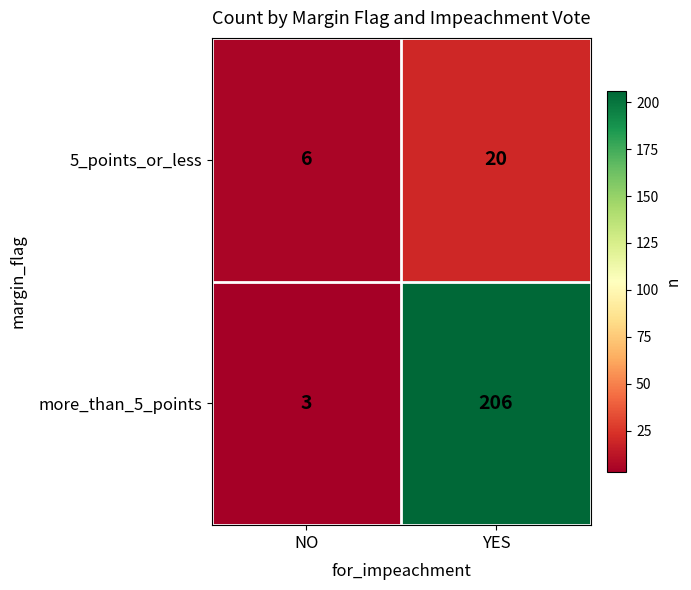

At how many categories does at least one series exceed 5?

2